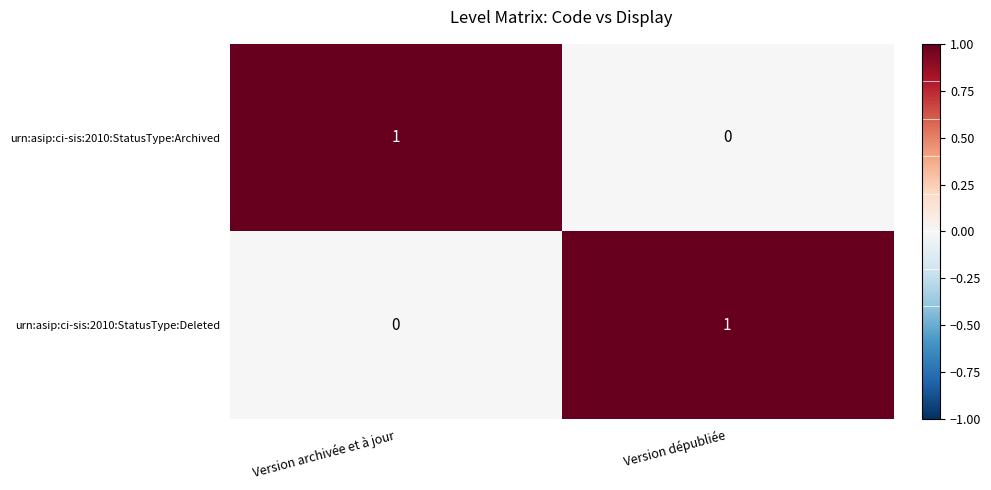

Which category has the highest value in the urn:asip:ci-sis:2010:StatusType:Deleted series?

Version dépubliée